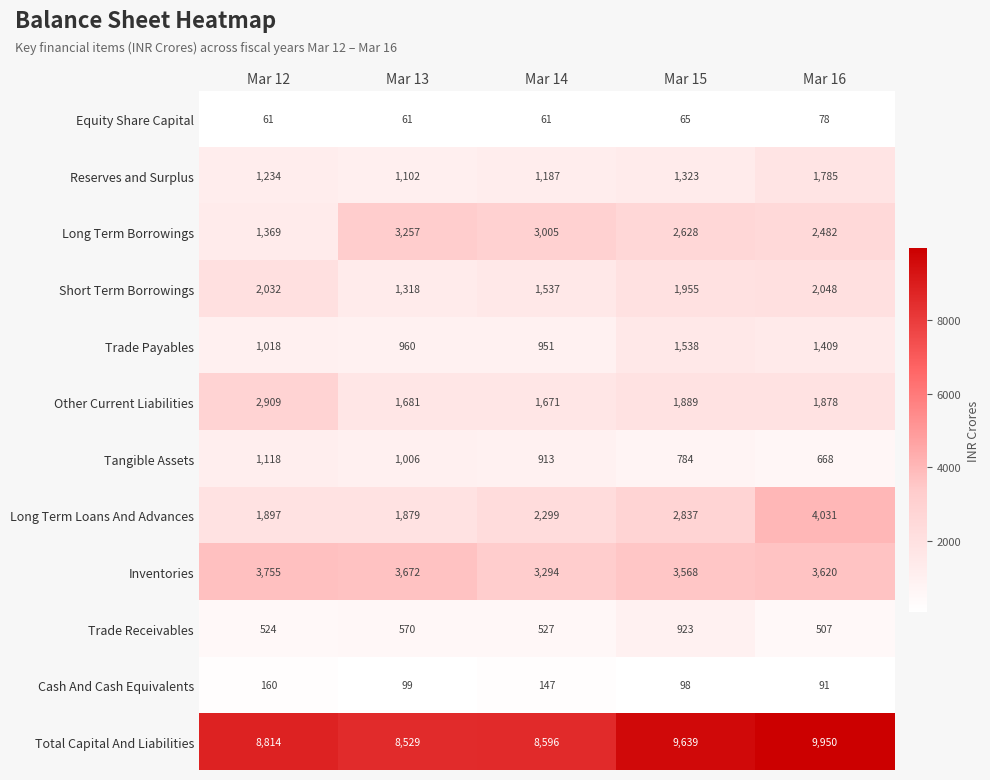

At how many categories does at least one series exceed 5821?

5